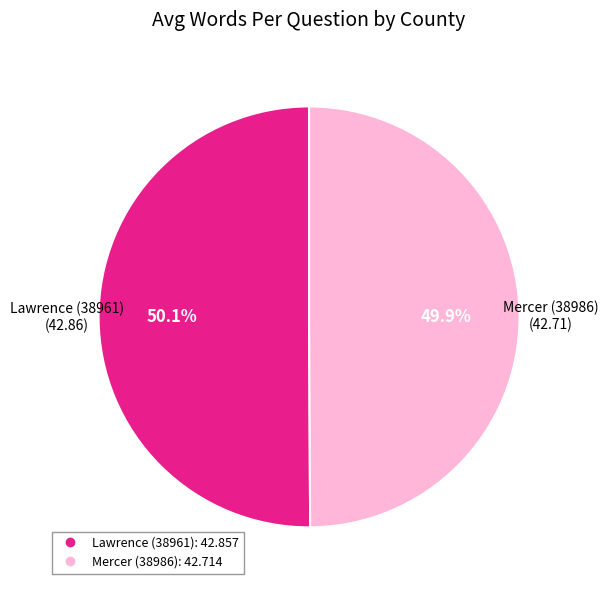

True or false: Lawrence (38961) accounts for 40% of the total.

False